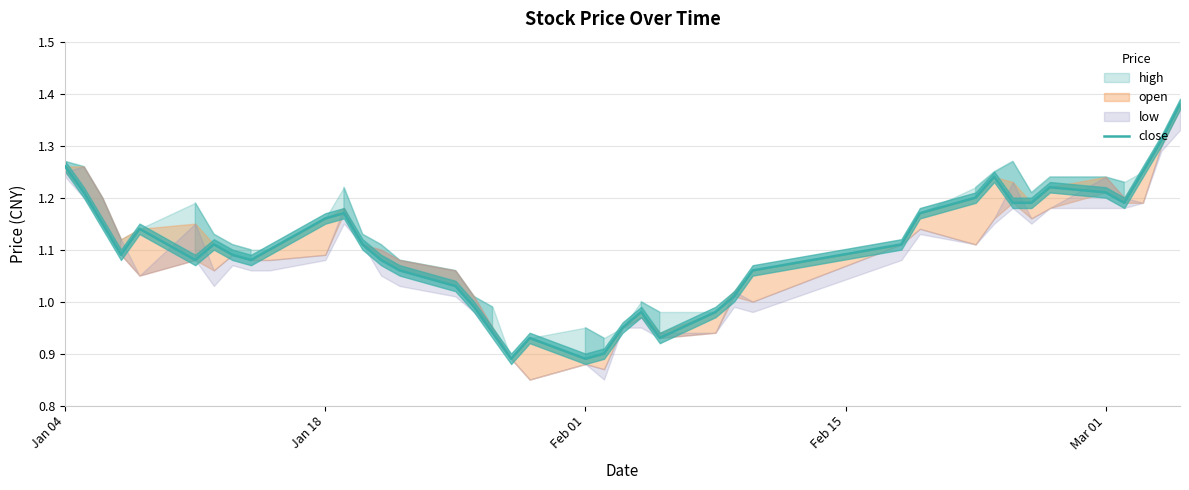

True or false: the data has more than 2 interior local peaks.

True